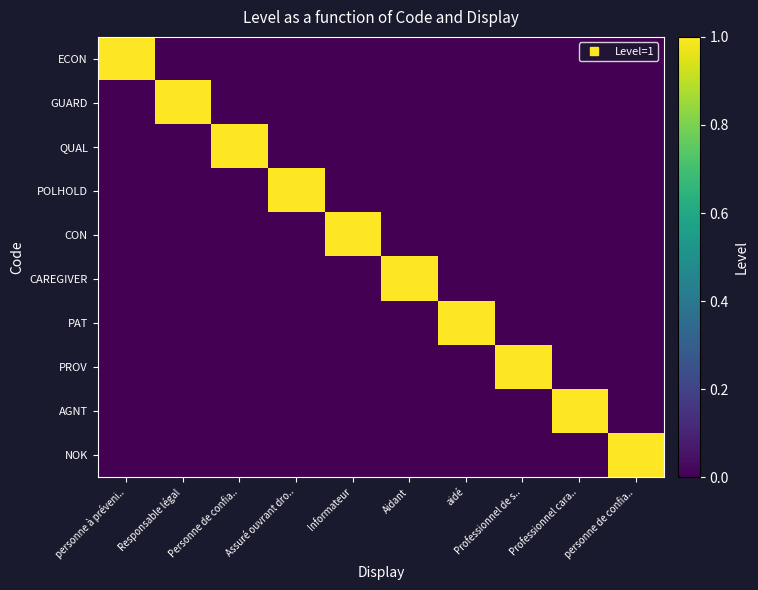

Reading right to left, extract all data points from this chart.

ECON: personne de confia..=0	Professionnel cara..=0	Professionnel de s..=0	aidé=0	Aidant=0	Informateur=0	Assuré ouvrant dro..=0	Personne de confia..=0	Responsable légal=0	personne à préveni..=1
GUARD: personne de confia..=0	Professionnel cara..=0	Professionnel de s..=0	aidé=0	Aidant=0	Informateur=0	Assuré ouvrant dro..=0	Personne de confia..=0	Responsable légal=1	personne à préveni..=0
QUAL: personne de confia..=0	Professionnel cara..=0	Professionnel de s..=0	aidé=0	Aidant=0	Informateur=0	Assuré ouvrant dro..=0	Personne de confia..=1	Responsable légal=0	personne à préveni..=0
POLHOLD: personne de confia..=0	Professionnel cara..=0	Professionnel de s..=0	aidé=0	Aidant=0	Informateur=0	Assuré ouvrant dro..=1	Personne de confia..=0	Responsable légal=0	personne à préveni..=0
CON: personne de confia..=0	Professionnel cara..=0	Professionnel de s..=0	aidé=0	Aidant=0	Informateur=1	Assuré ouvrant dro..=0	Personne de confia..=0	Responsable légal=0	personne à préveni..=0
CAREGIVER: personne de confia..=0	Professionnel cara..=0	Professionnel de s..=0	aidé=0	Aidant=1	Informateur=0	Assuré ouvrant dro..=0	Personne de confia..=0	Responsable légal=0	personne à préveni..=0
PAT: personne de confia..=0	Professionnel cara..=0	Professionnel de s..=0	aidé=1	Aidant=0	Informateur=0	Assuré ouvrant dro..=0	Personne de confia..=0	Responsable légal=0	personne à préveni..=0
PROV: personne de confia..=0	Professionnel cara..=0	Professionnel de s..=1	aidé=0	Aidant=0	Informateur=0	Assuré ouvrant dro..=0	Personne de confia..=0	Responsable légal=0	personne à préveni..=0
AGNT: personne de confia..=0	Professionnel cara..=1	Professionnel de s..=0	aidé=0	Aidant=0	Informateur=0	Assuré ouvrant dro..=0	Personne de confia..=0	Responsable légal=0	personne à préveni..=0
NOK: personne de confia..=1	Professionnel cara..=0	Professionnel de s..=0	aidé=0	Aidant=0	Informateur=0	Assuré ouvrant dro..=0	Personne de confia..=0	Responsable légal=0	personne à préveni..=0